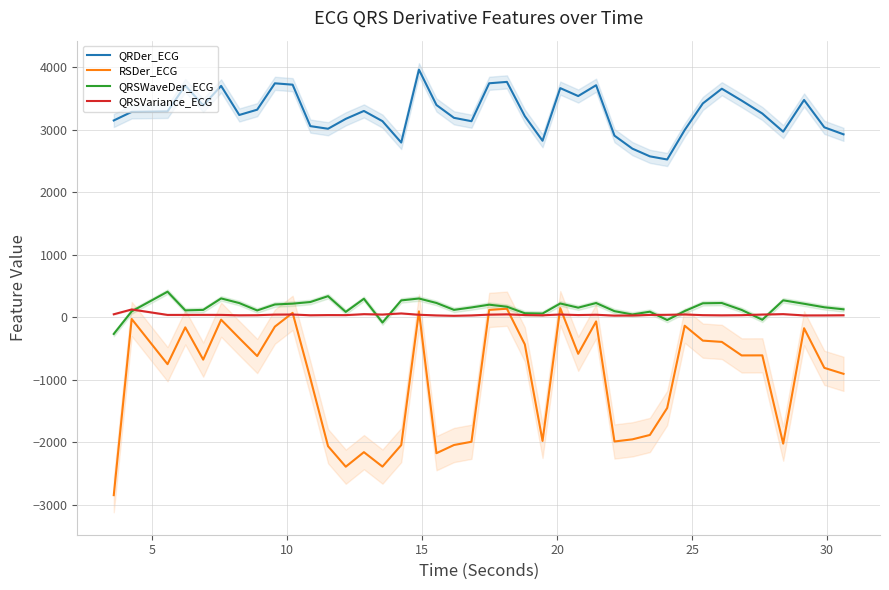

True or false: QRDer_ECG and QRSWaveDer_ECG cross at least once.

False